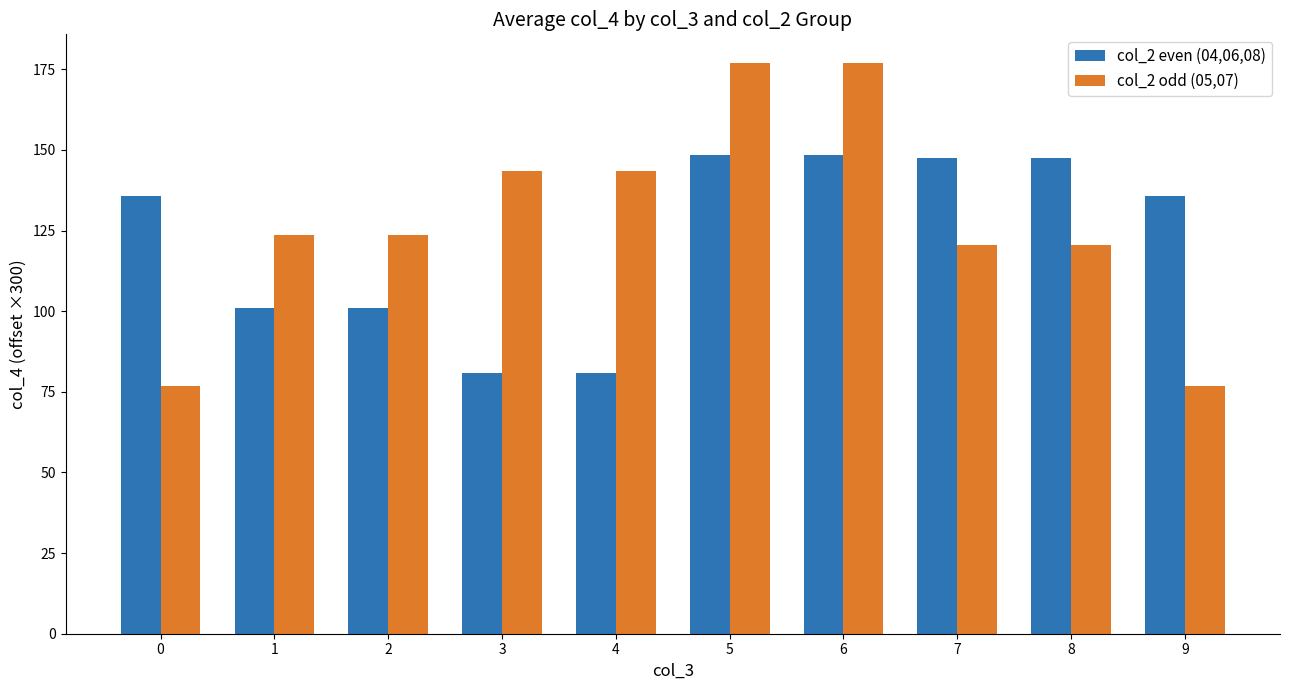

What is the total value across all series at 1?

224.7